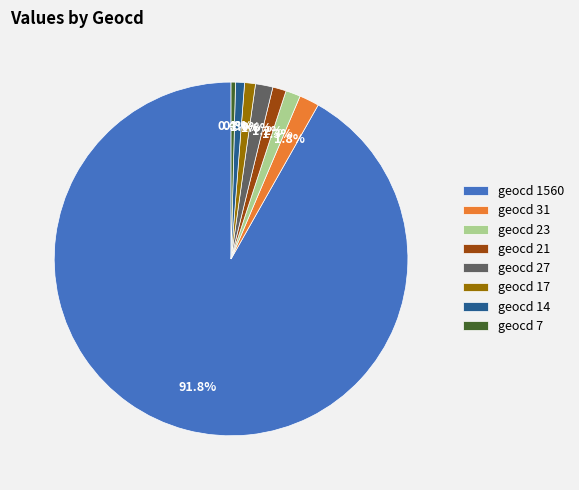

Count the number of slices in the pie.

8